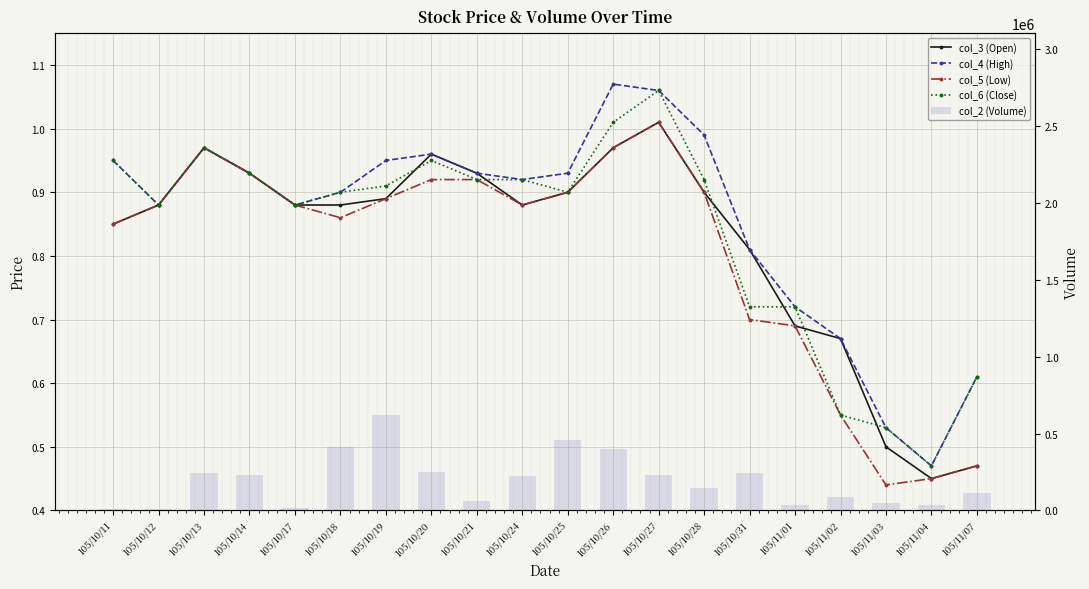

What is the average value of the col_3 (Open) series?

0.8